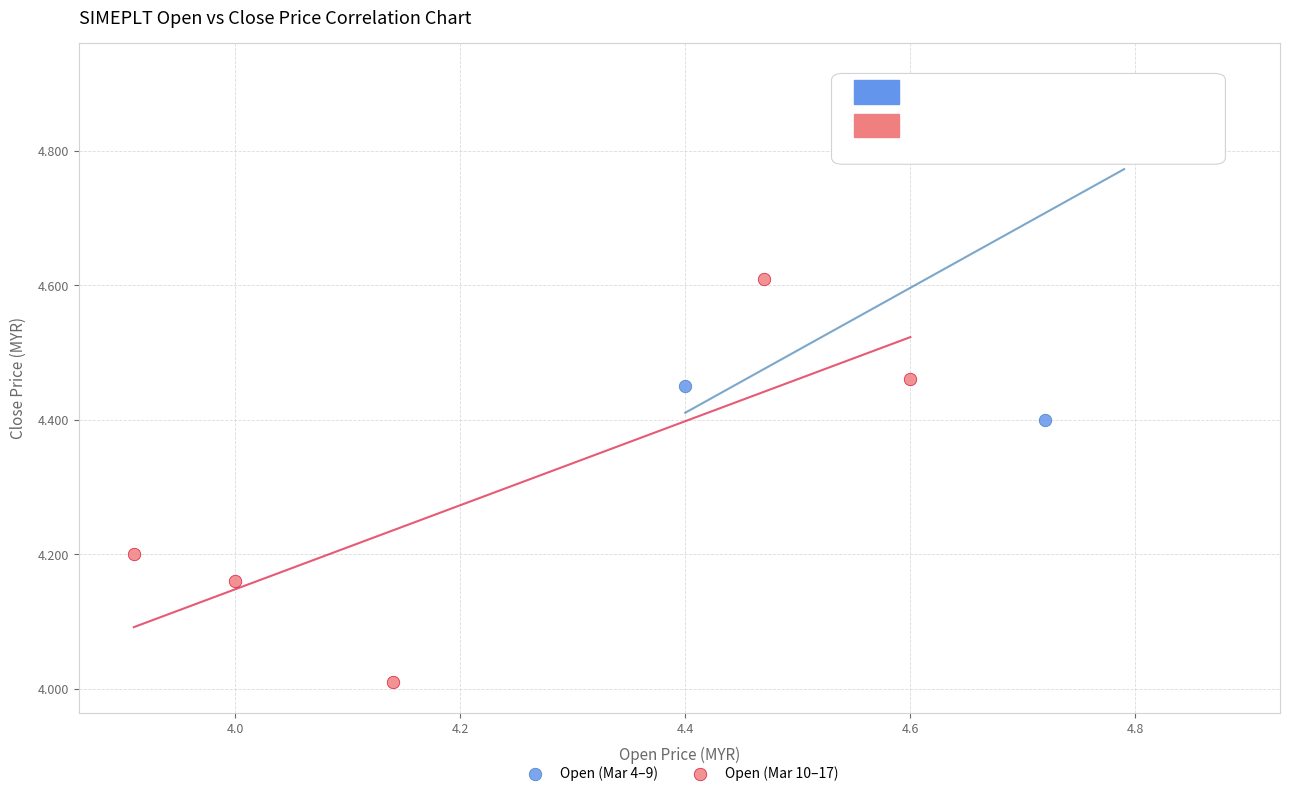

Which series has the largest Y range (max minus min)?

Open (Mar 10–17)